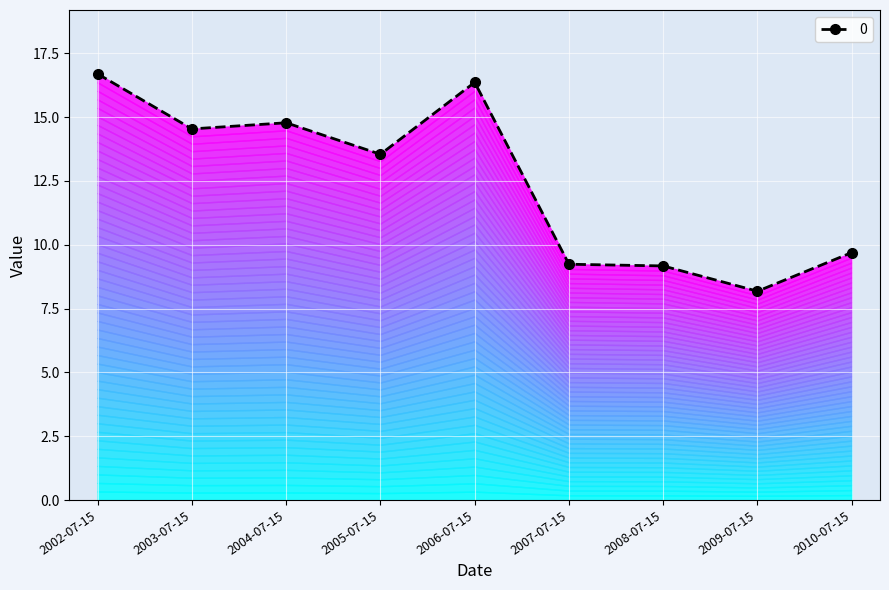

Is it true that the value at 2006-07-15 is 29.2?

False